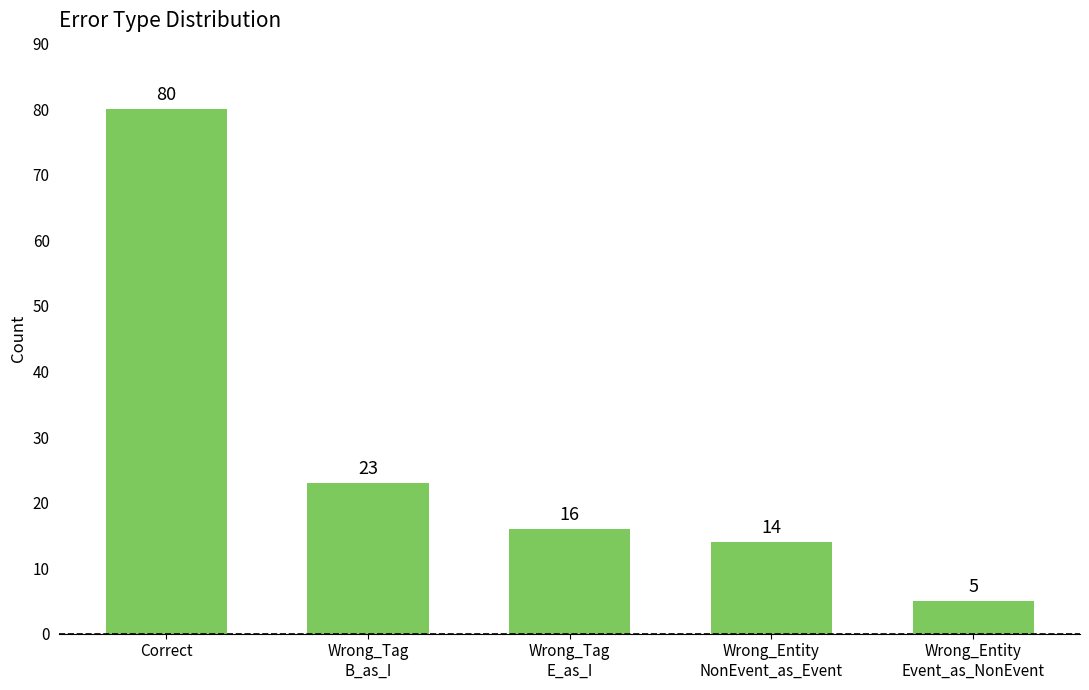

Where is the data nearest to the value 42?

Wrong_Tag
B_as_I